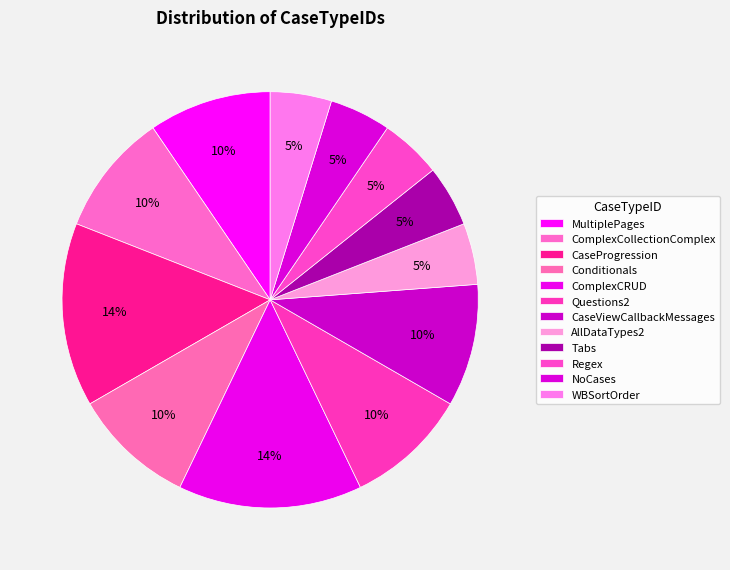

Count the number of slices in the pie.

12